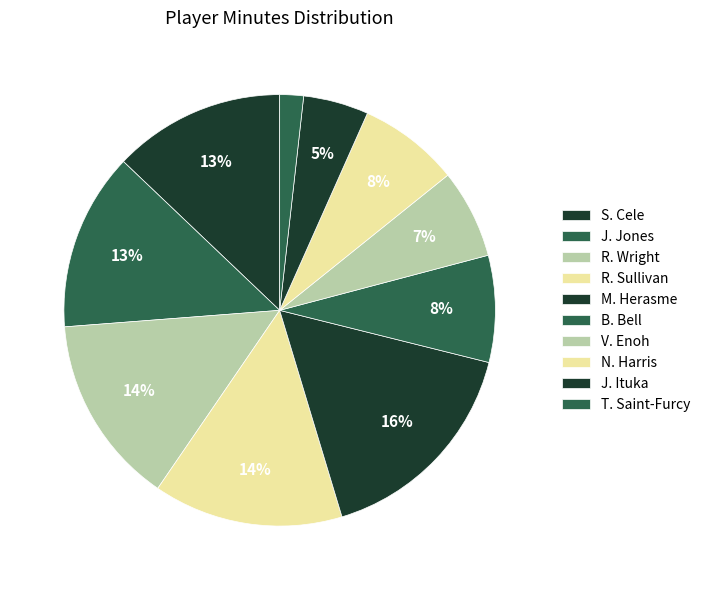

True or false: V. Enoh accounts for 7% of the total.

True